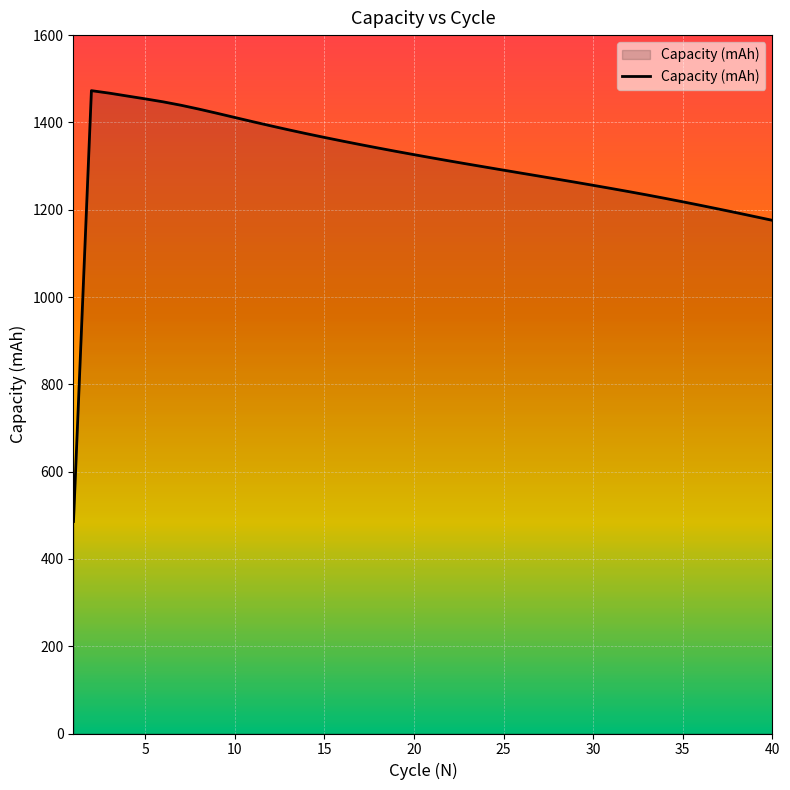

What is the minimum value shown in the chart?

485.7